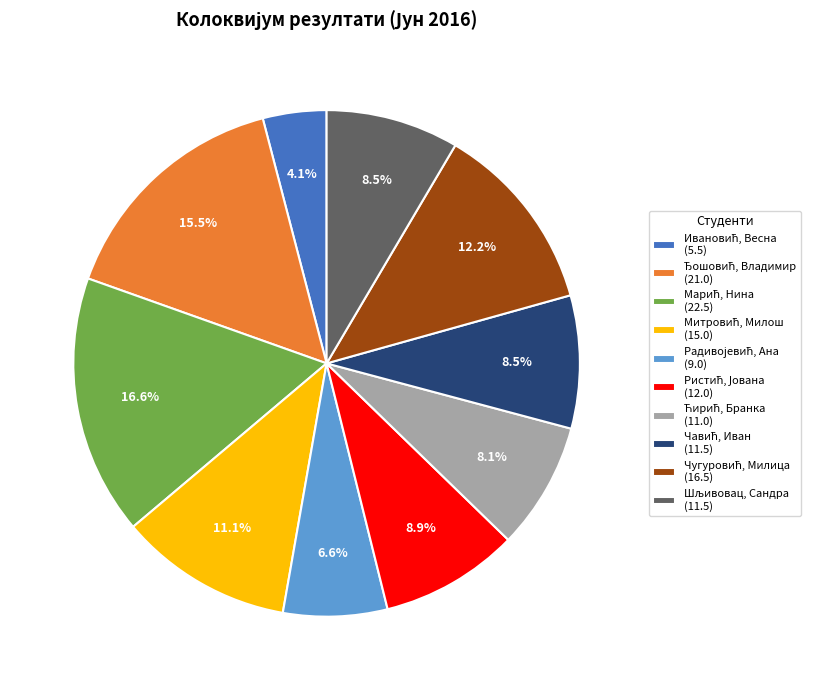

Is there a majority slice in this chart?

No